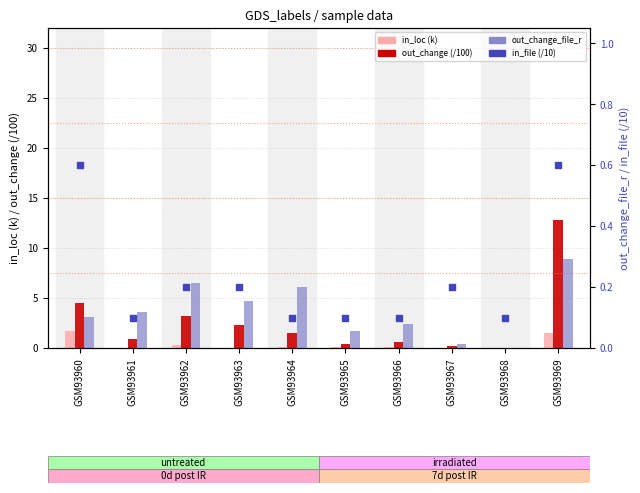

Which series contains the lowest Y value?

out_change (/100)